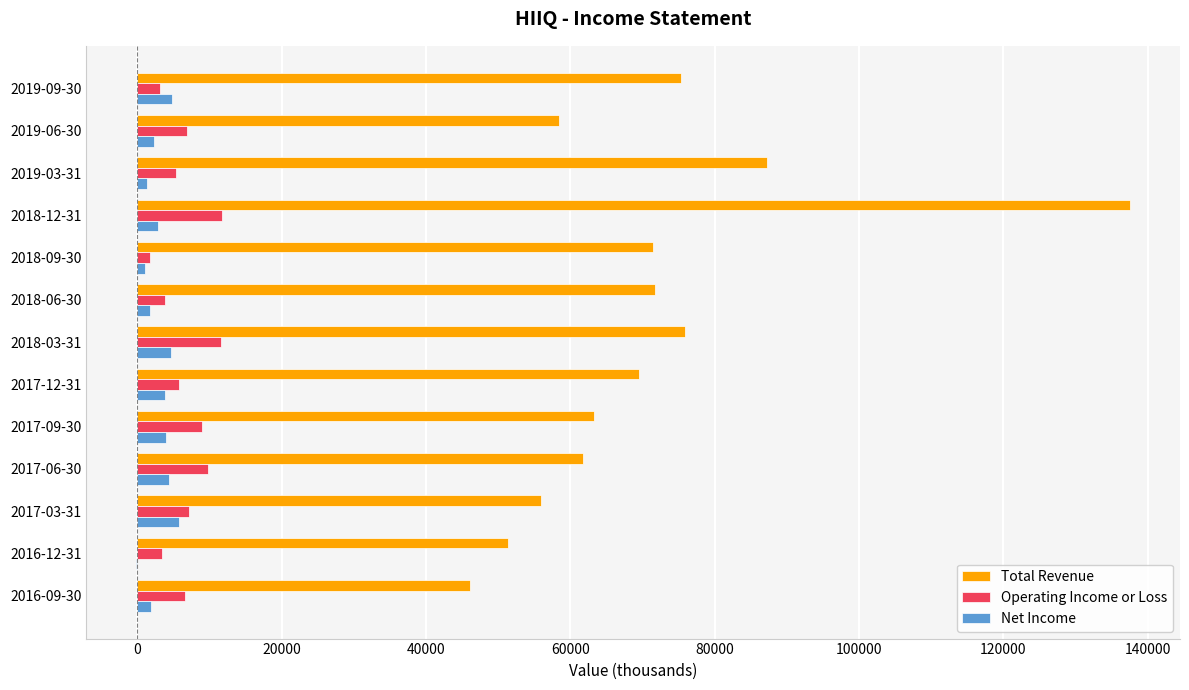

What is the sum of all Net Income values?

38400